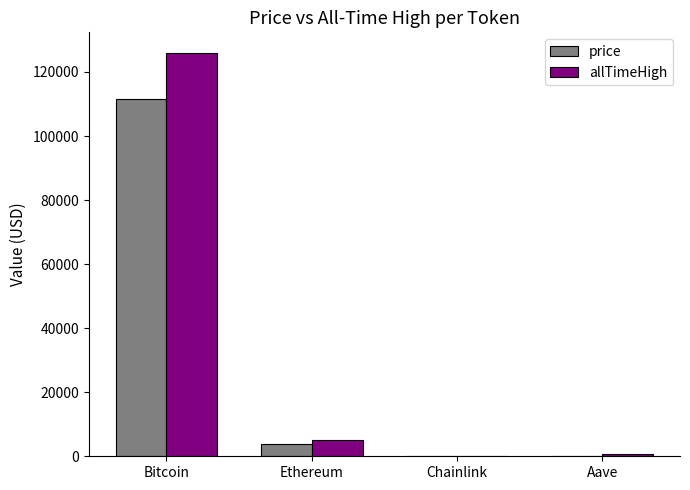

At which category is the sum across all series the highest?

Bitcoin